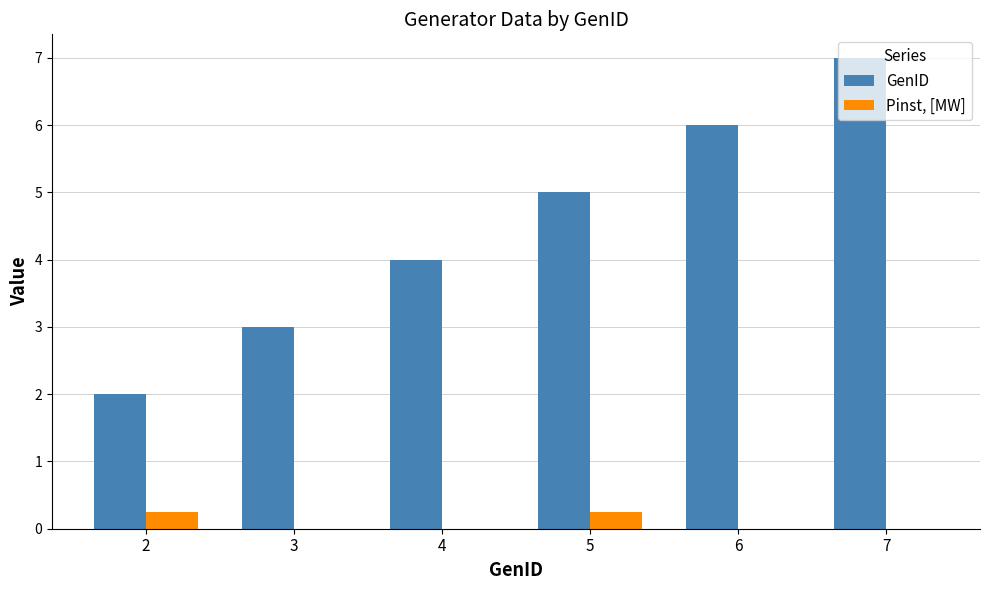

The value of GenID at 6 is 9.3. True or false?

False